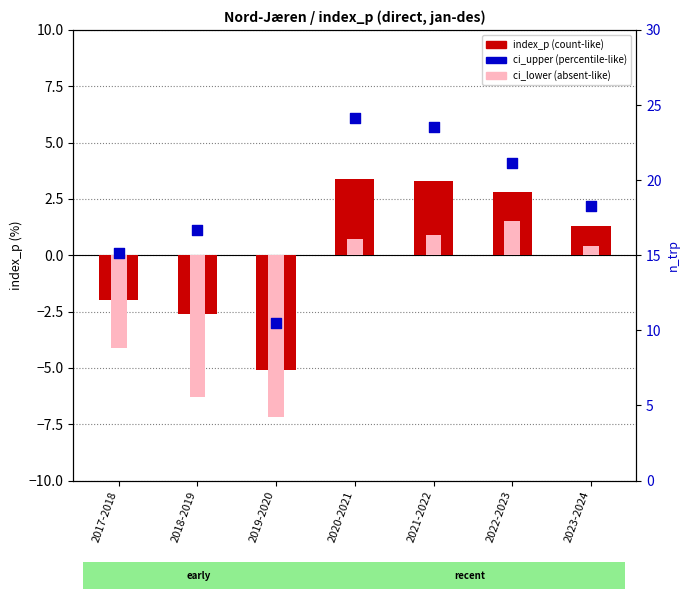

At how many categories does at least one series exceed -6?

7